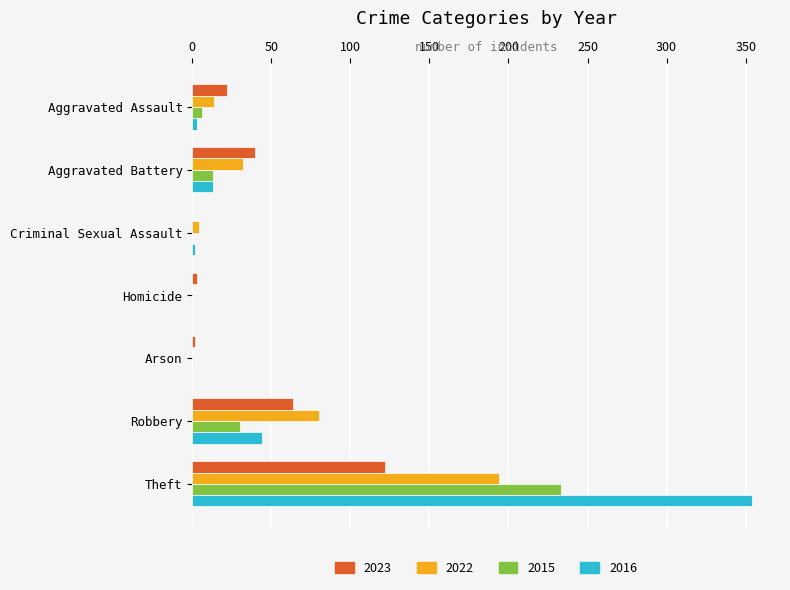

Which category has the highest value across all series?

Theft